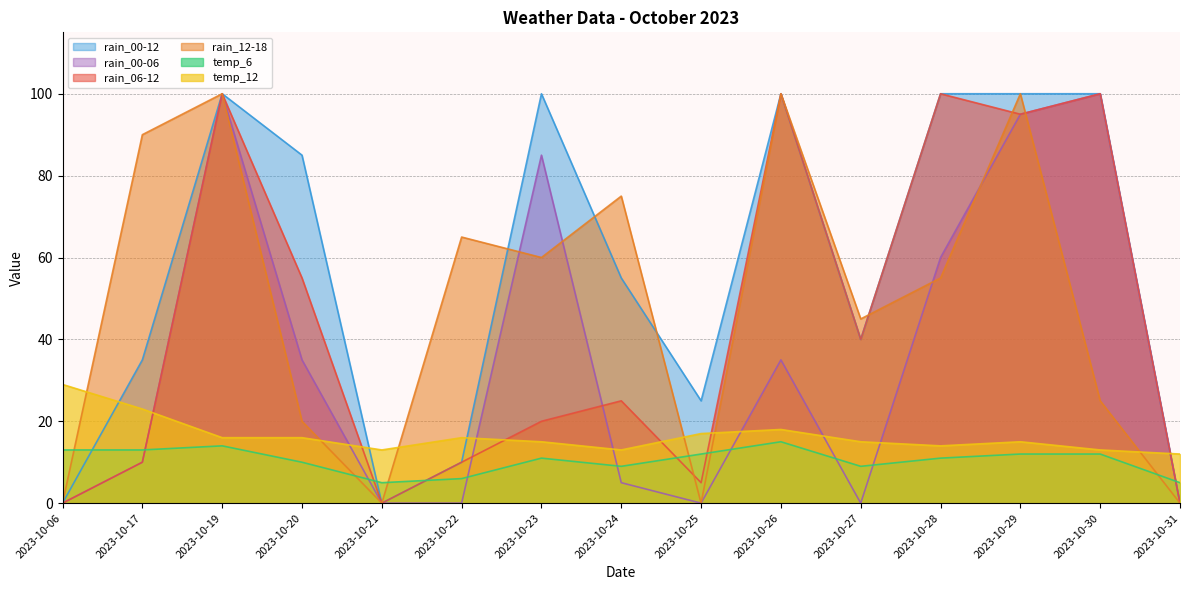

At which category does rain_06-12 reach its first local peak?

2023-10-19